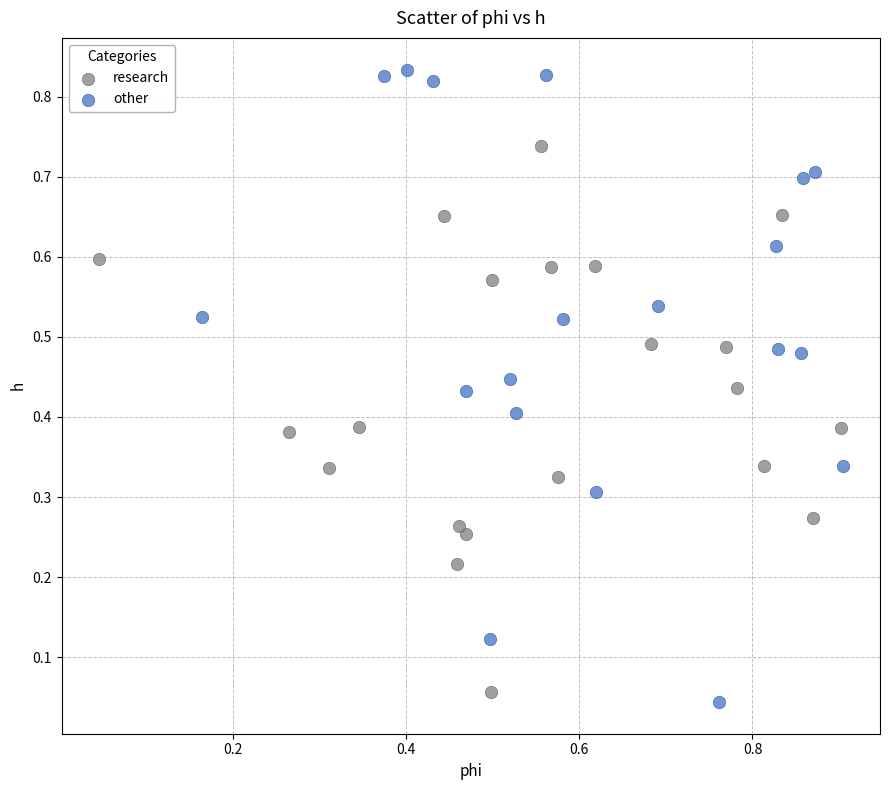

Which series contains the lowest Y value?

other